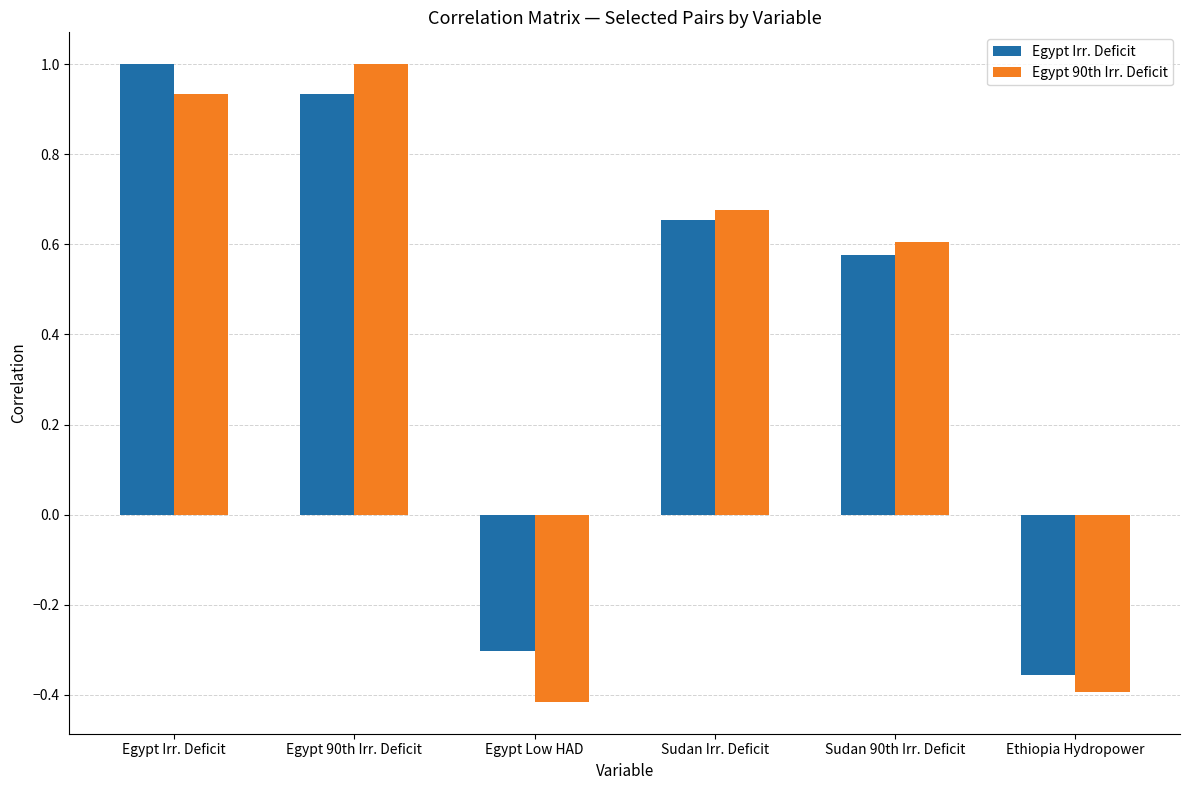

At how many categories does at least one series exceed 0?

4